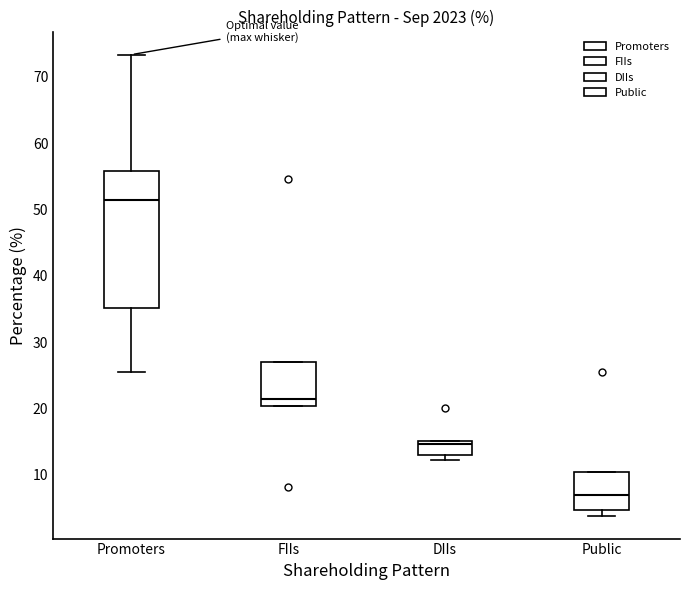

Where does the lower whisker of the box for Promoters end on the y-axis? The values are not printed on the chart, so give them approximately, as read against the axis.

25